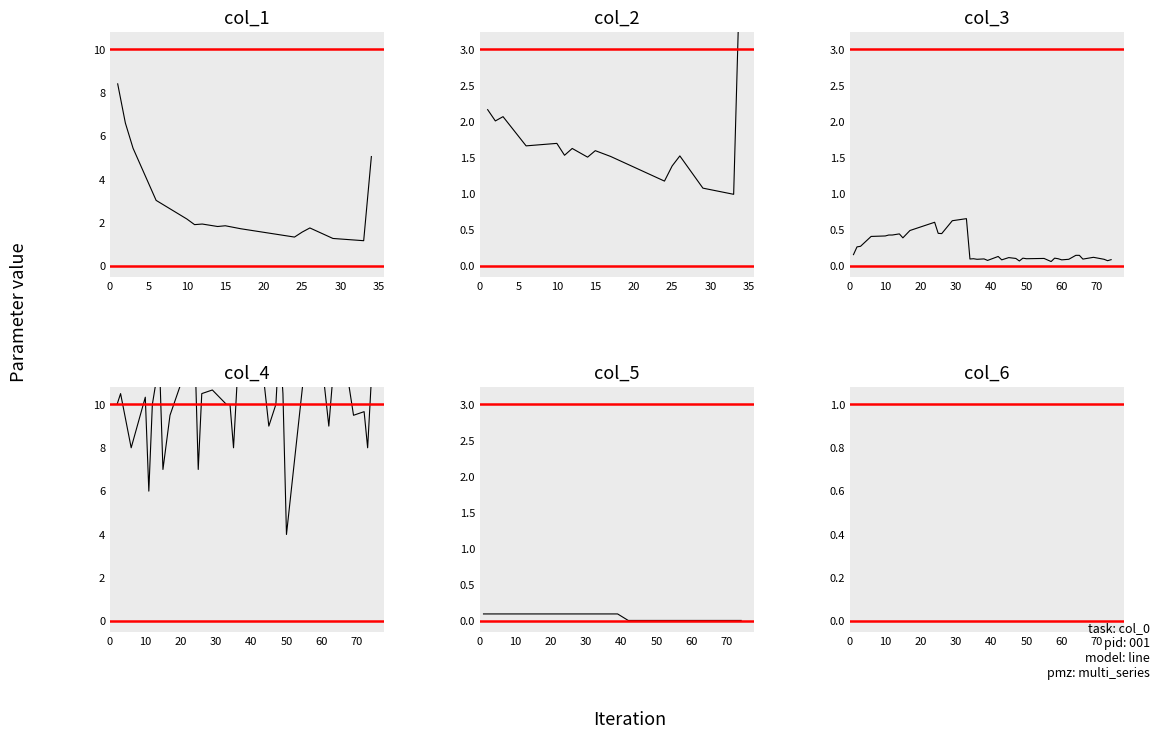

Does the chart display data point markers on the line(s)?

No